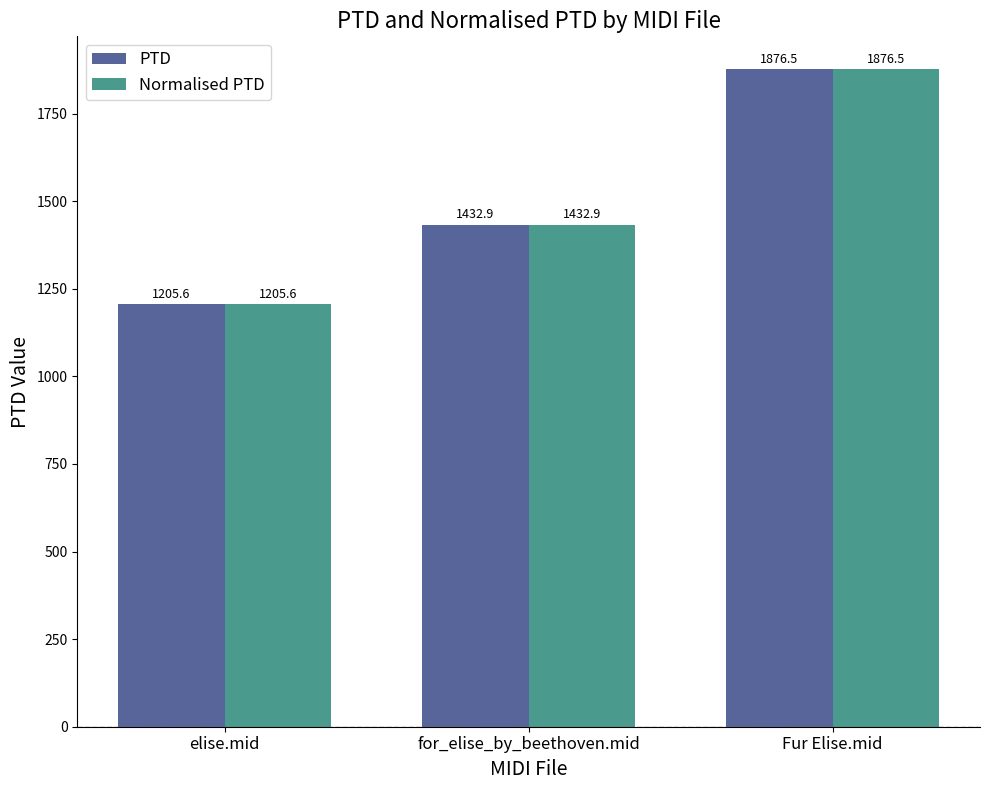

At which label does Normalised PTD reach its peak?

Fur Elise.mid